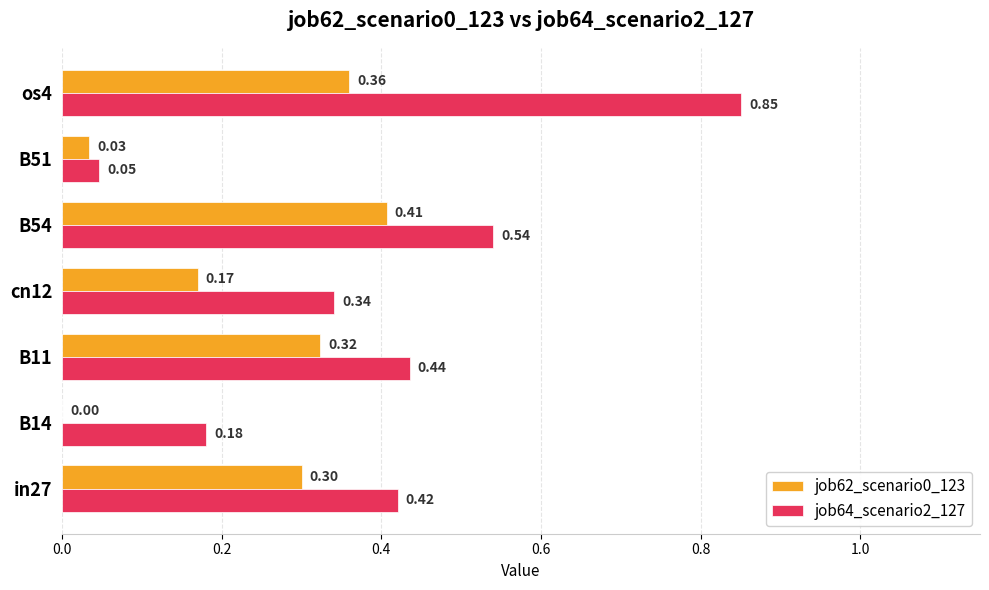

Which series has the largest total across all categories?

job64_scenario2_127